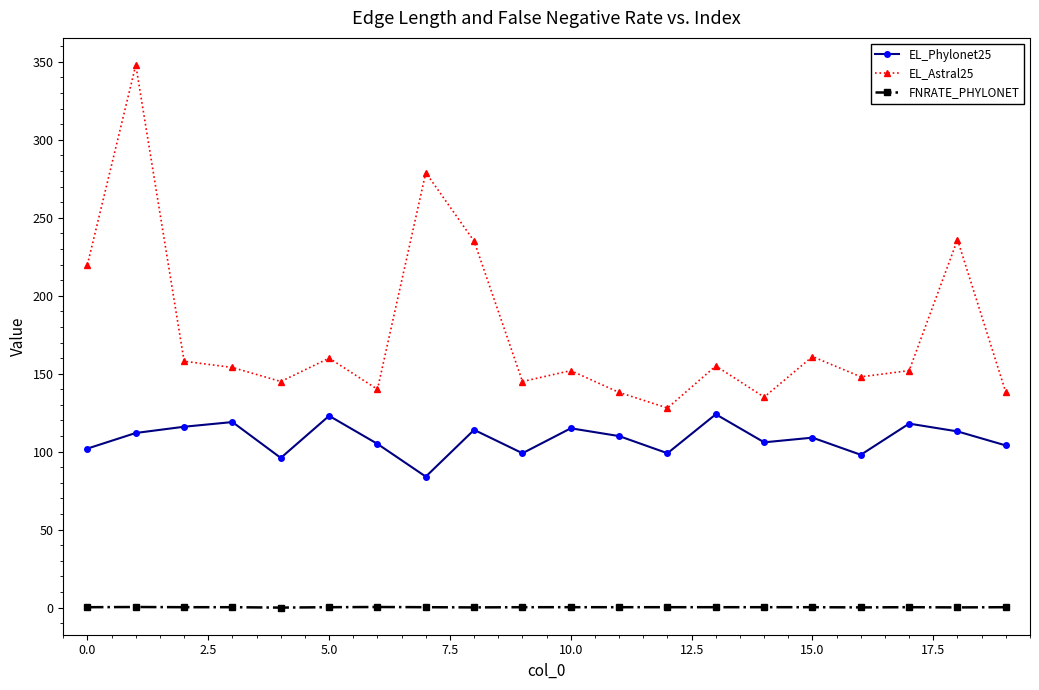

What are all the series names shown in the legend?

EL_Phylonet25, EL_Astral25, FNRATE_PHYLONET